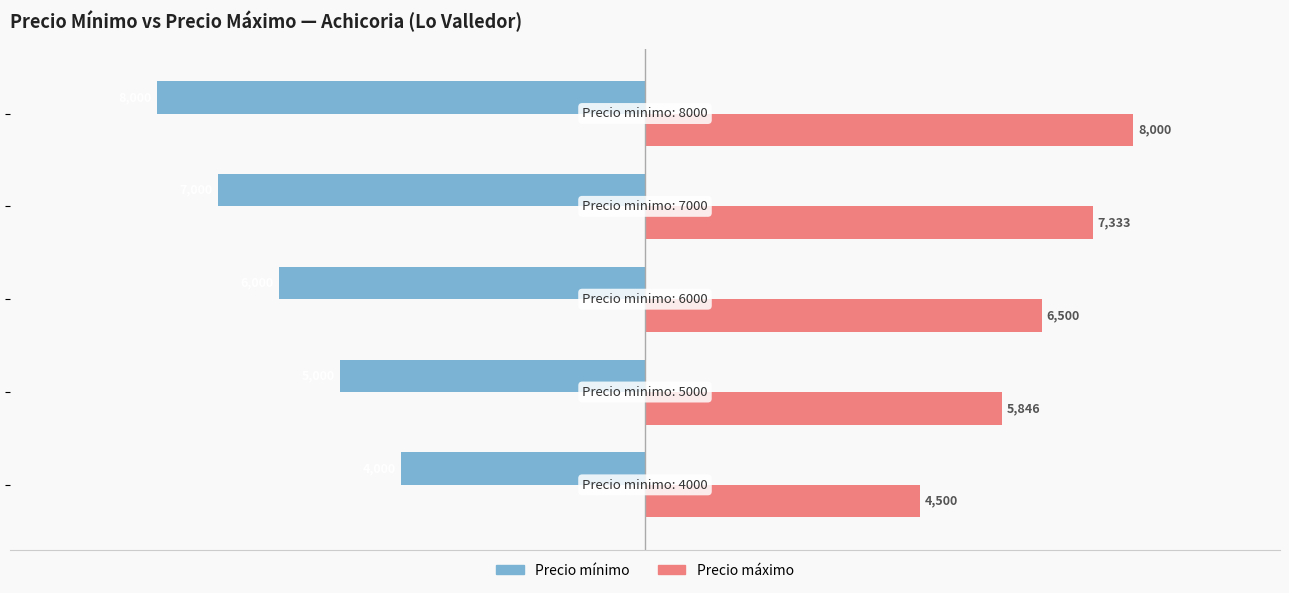

What is the maximum value shown in the chart?

8000